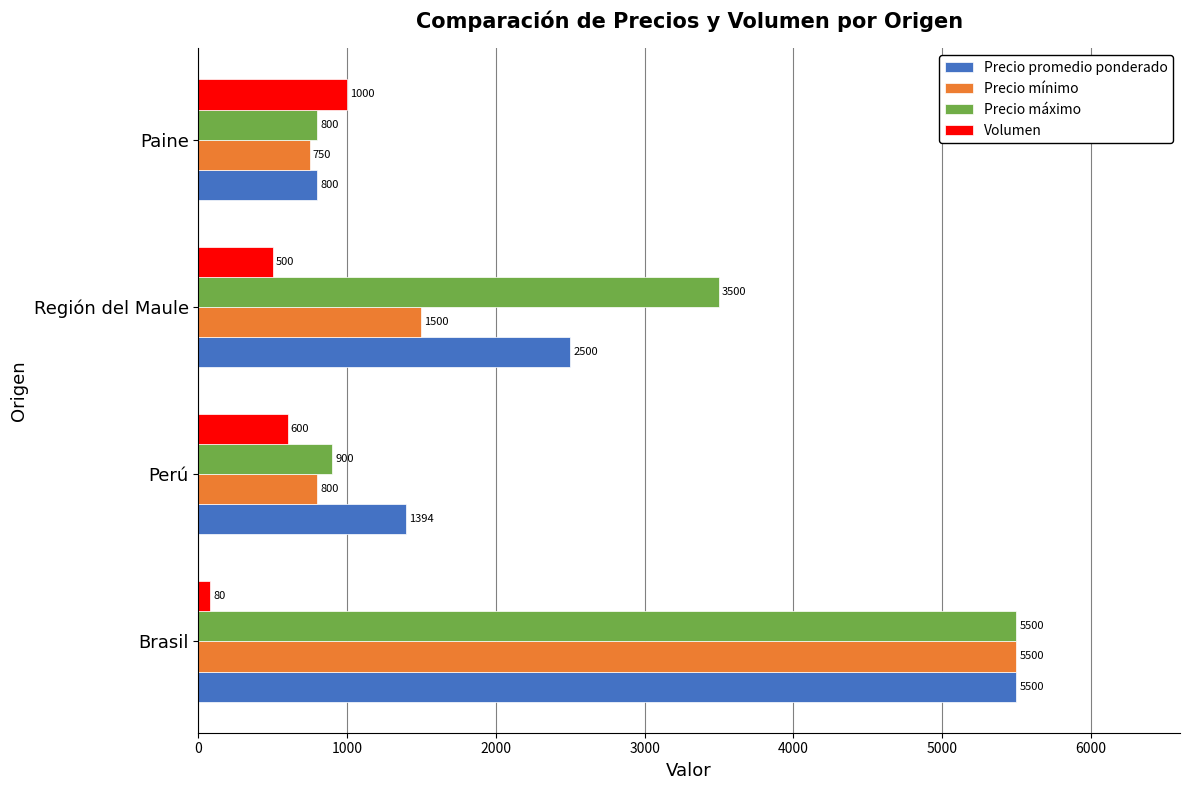

At which label does Volumen reach its peak?

Paine